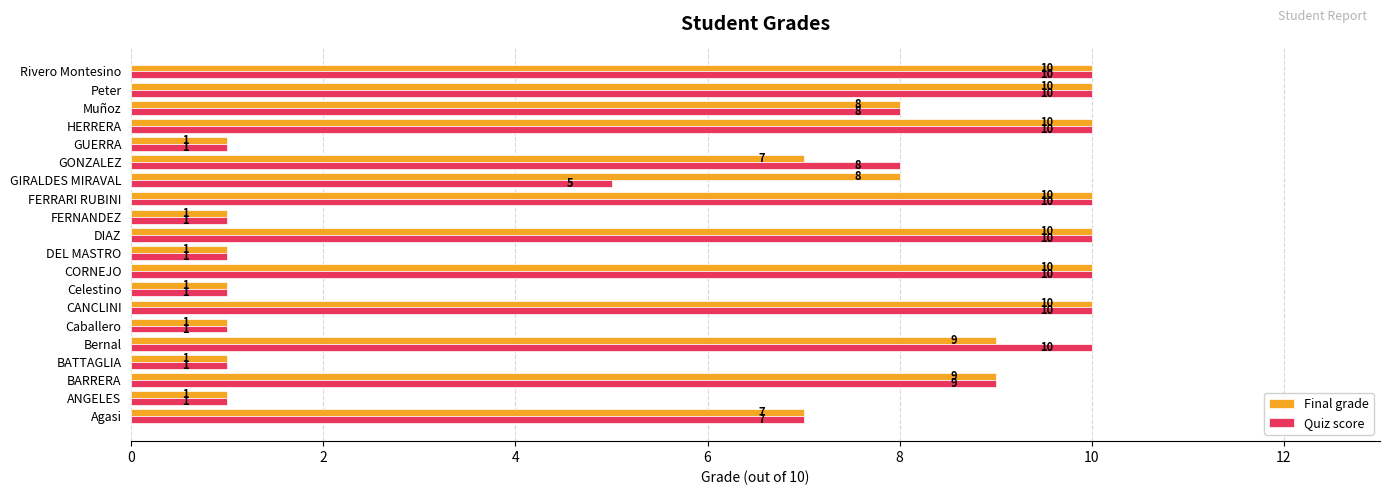

Count the Final grade values in the range 1 to 10.

20